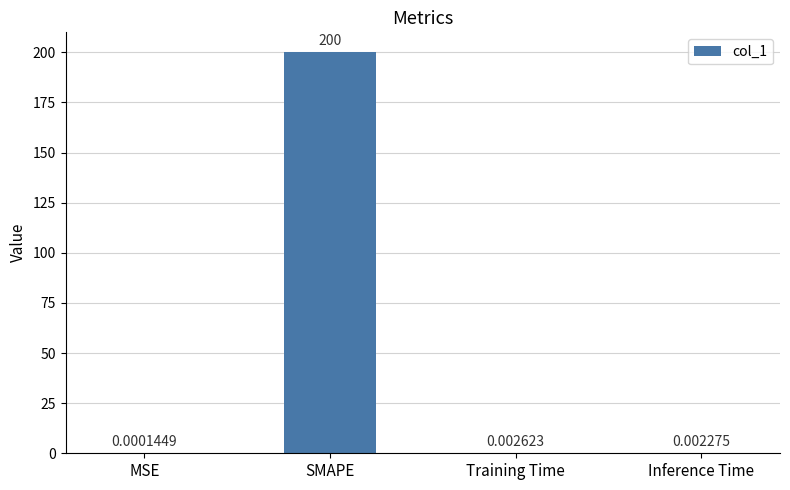

At which label is the value closest to 100?

Training Time